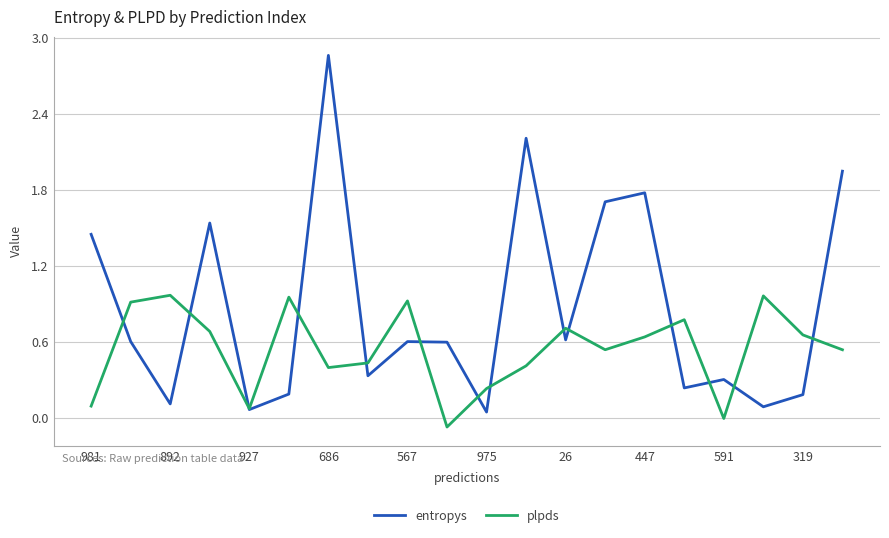

List the series in order of their peak value, lowest first.

plpds, entropys